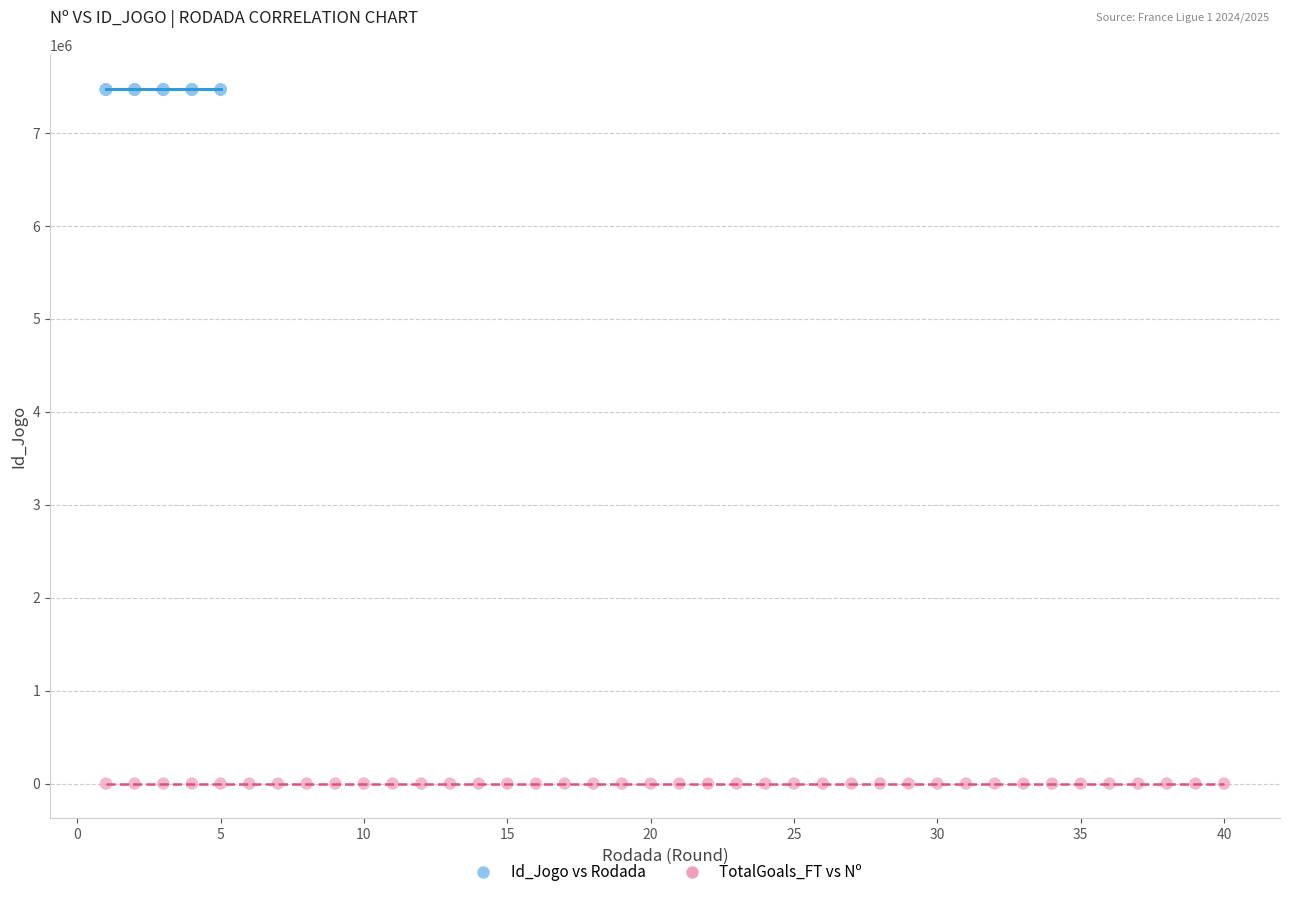

Which series reaches the minimum Y coordinate?

TotalGoals_FT vs Nº